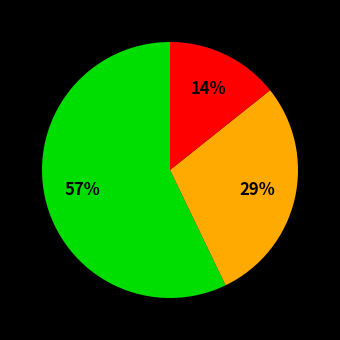

To the nearest percent, what is the difference between the largest and smallest slice percentages?

43%